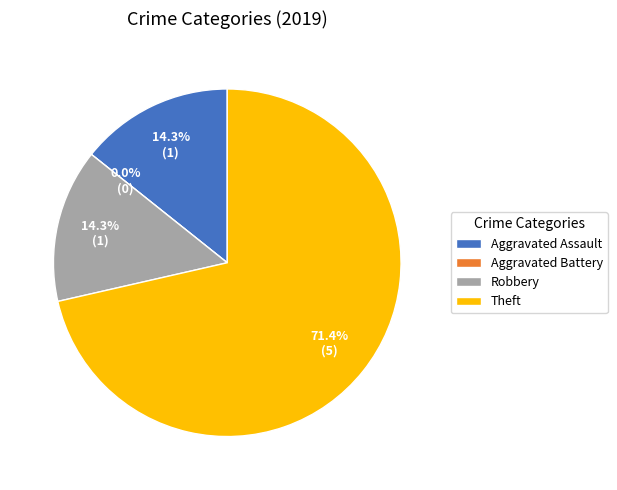

What is the smallest slice in the pie chart?

Aggravated Battery